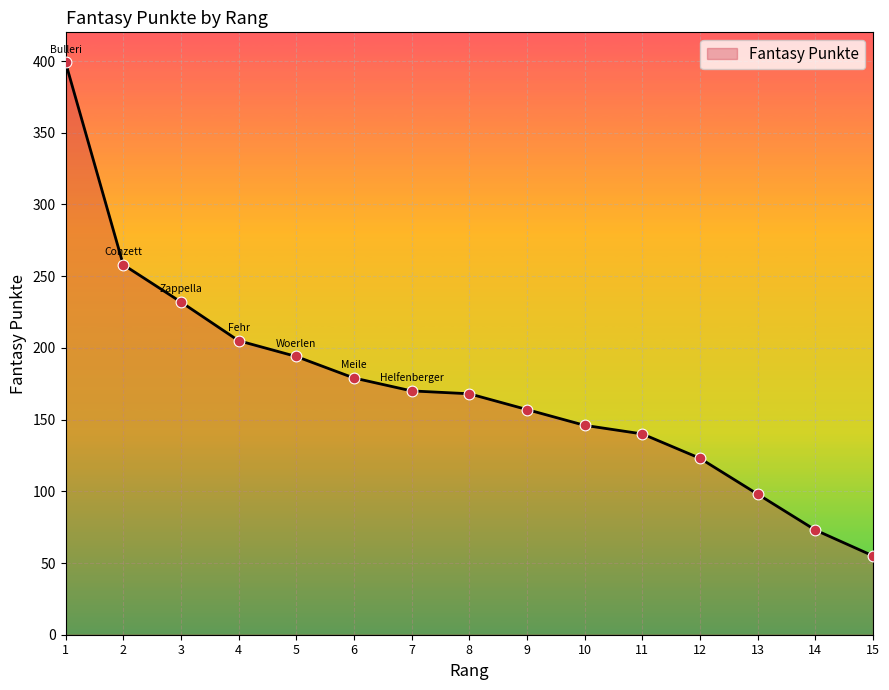

Approximately how many times larger is the value at 11 compared to 1?

0.4